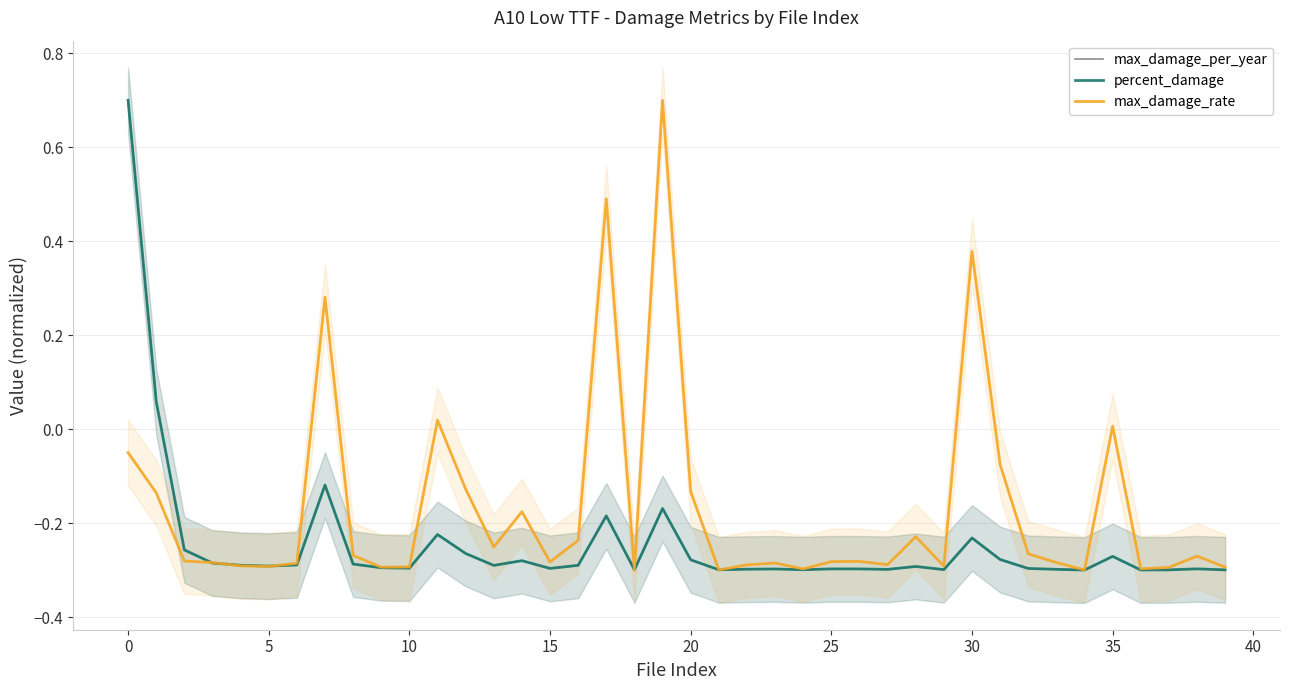

What is the label of the 28th point from the right?

12